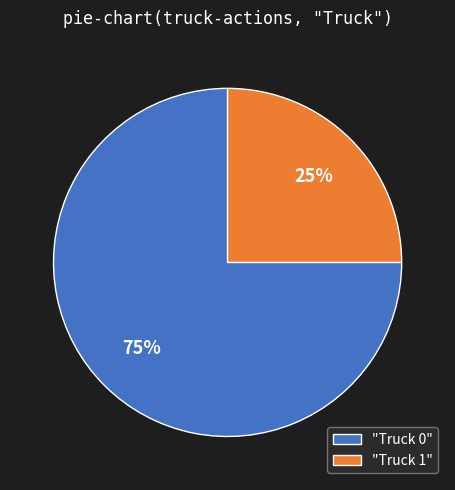

Count the number of slices in the pie.

2